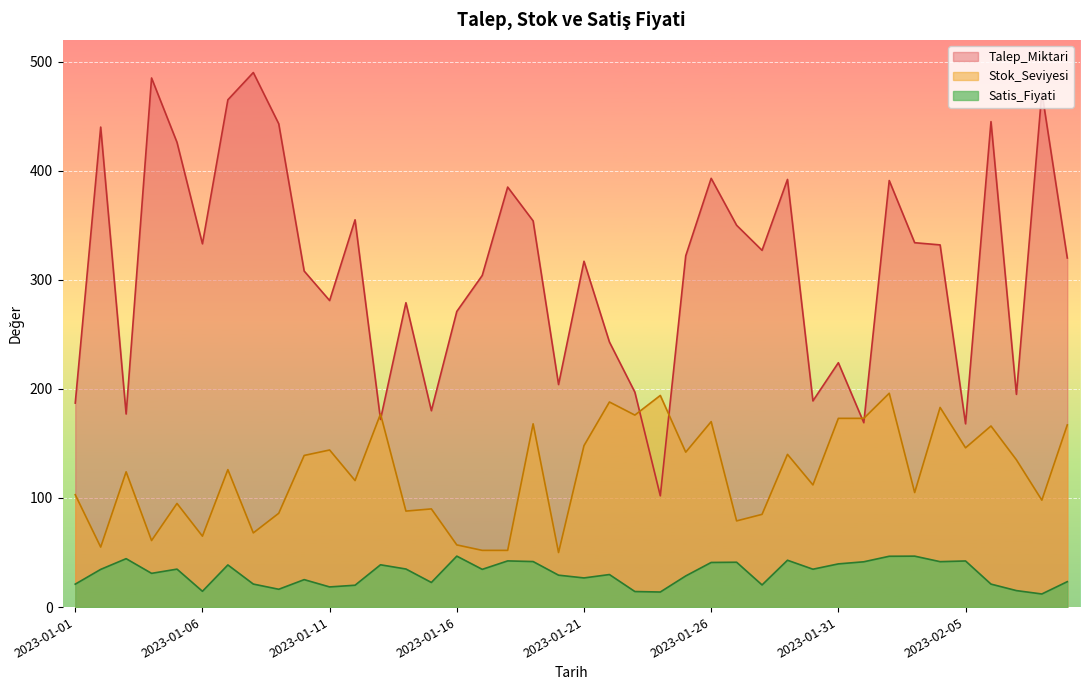

Between 2023-01-16 and 2023-02-03, which is larger?

2023-01-16